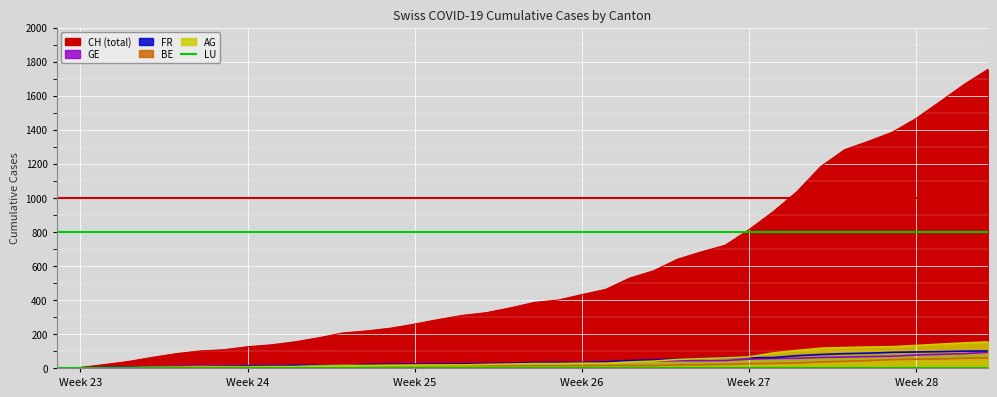

What is the maximum value for GE?

92